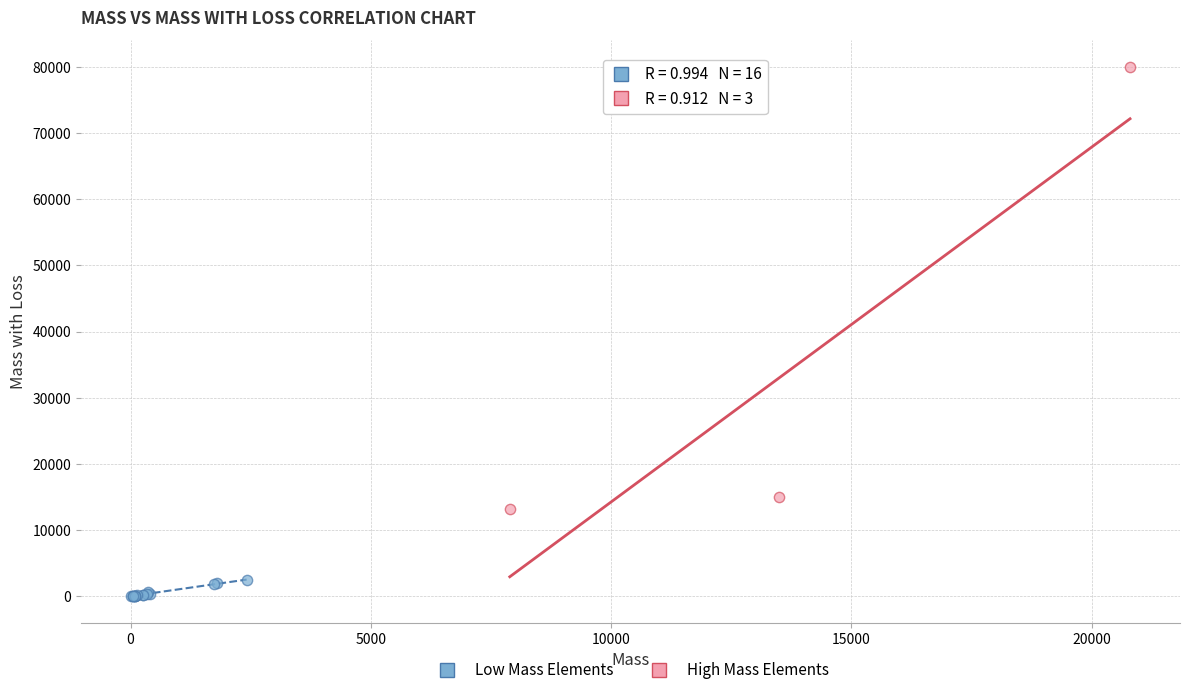

Which series reaches the minimum Y coordinate?

Low Mass Elements